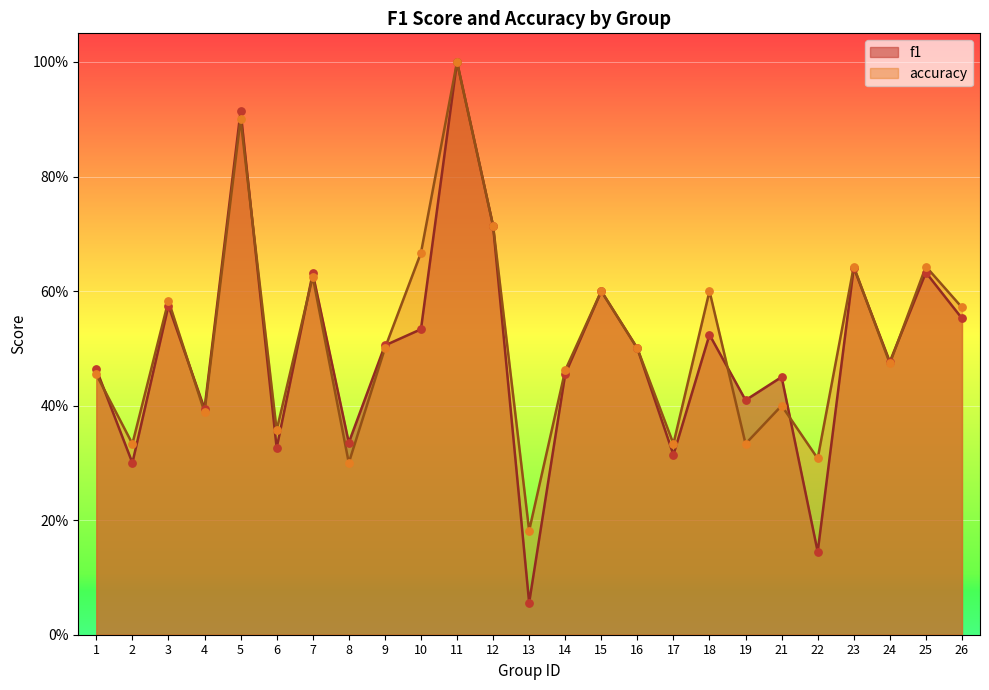

What is the total value across all series at 12?

1.4